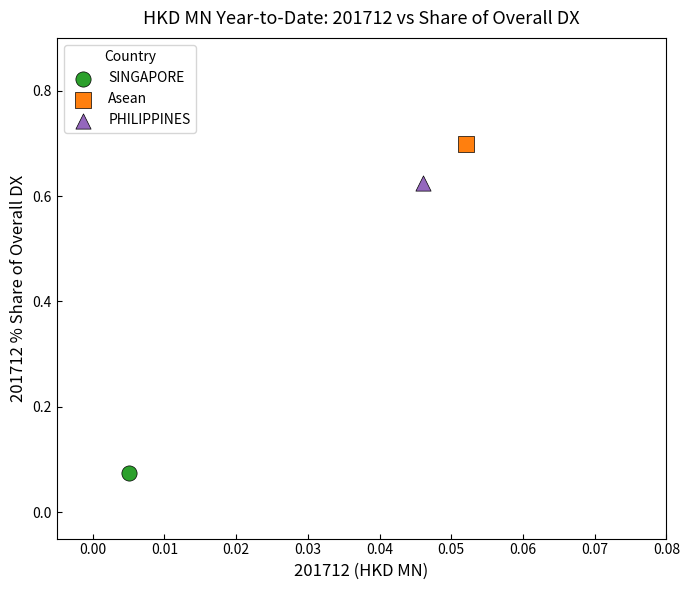

What are all the series names shown in the legend?

SINGAPORE, Asean, PHILIPPINES